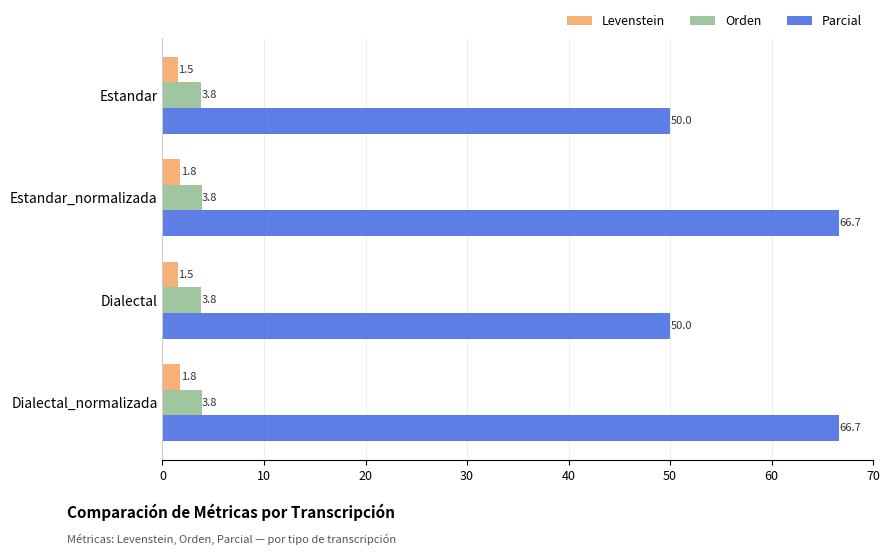

What is the sum of the Levenstein values at Dialectal_normalizada and Dialectal?

3.3